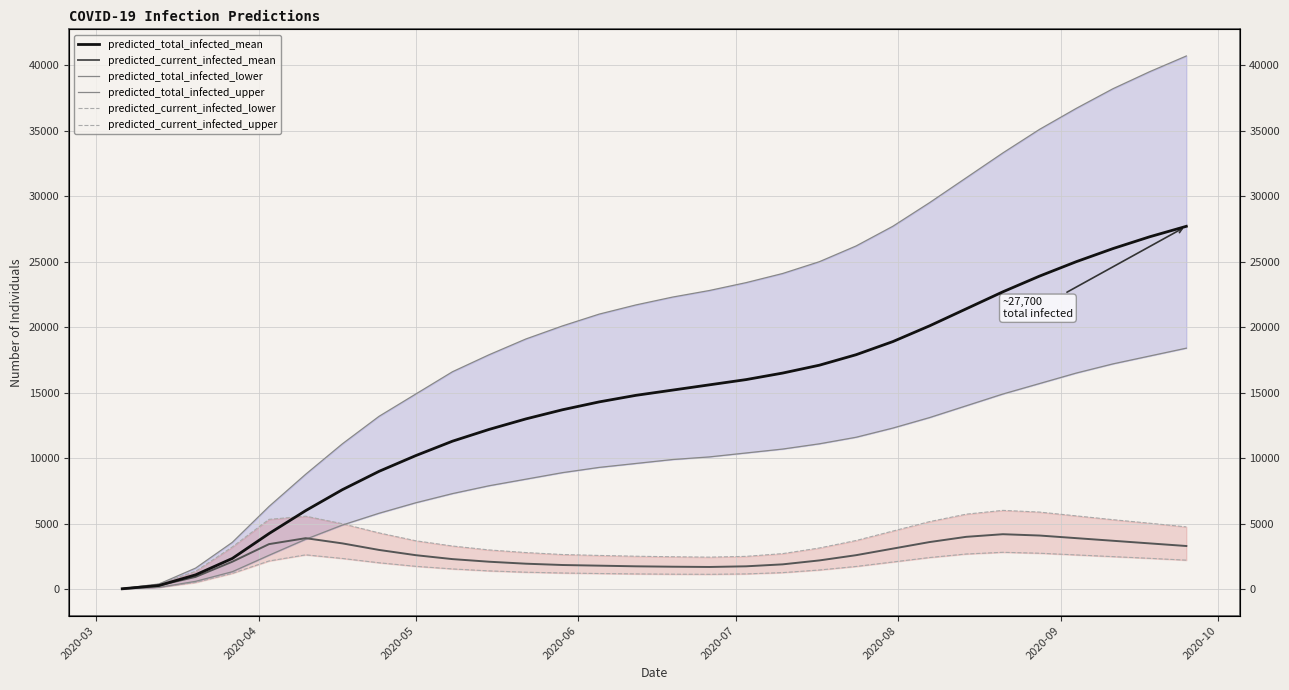

Is the value of predicted_current_infected_mean at 2020-06 greater than the value of predicted_current_infected_lower at 25?

No